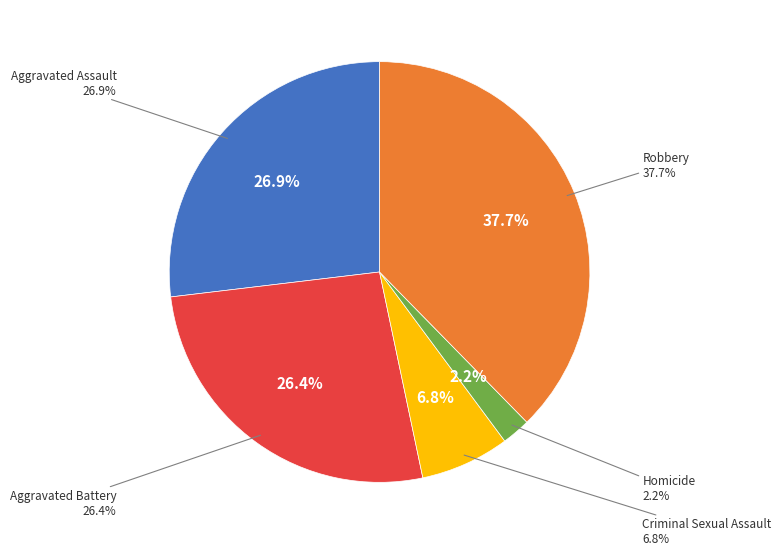

Is there a majority slice in this chart?

No